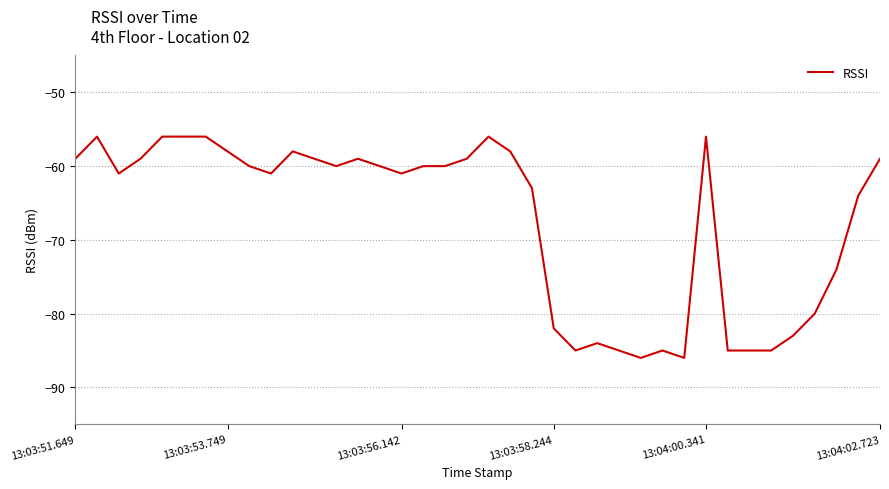

What is the minimum value shown in the chart?

-86